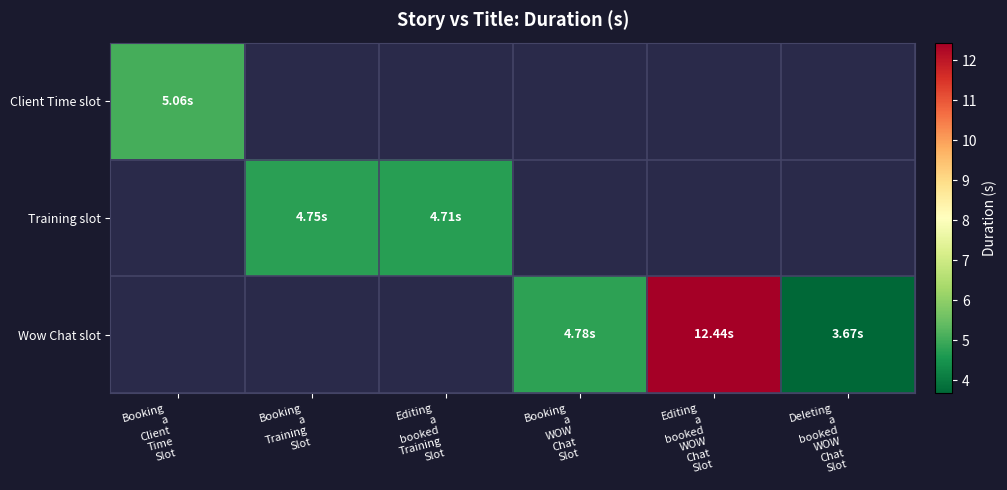

What is the smallest value displayed?

3.7